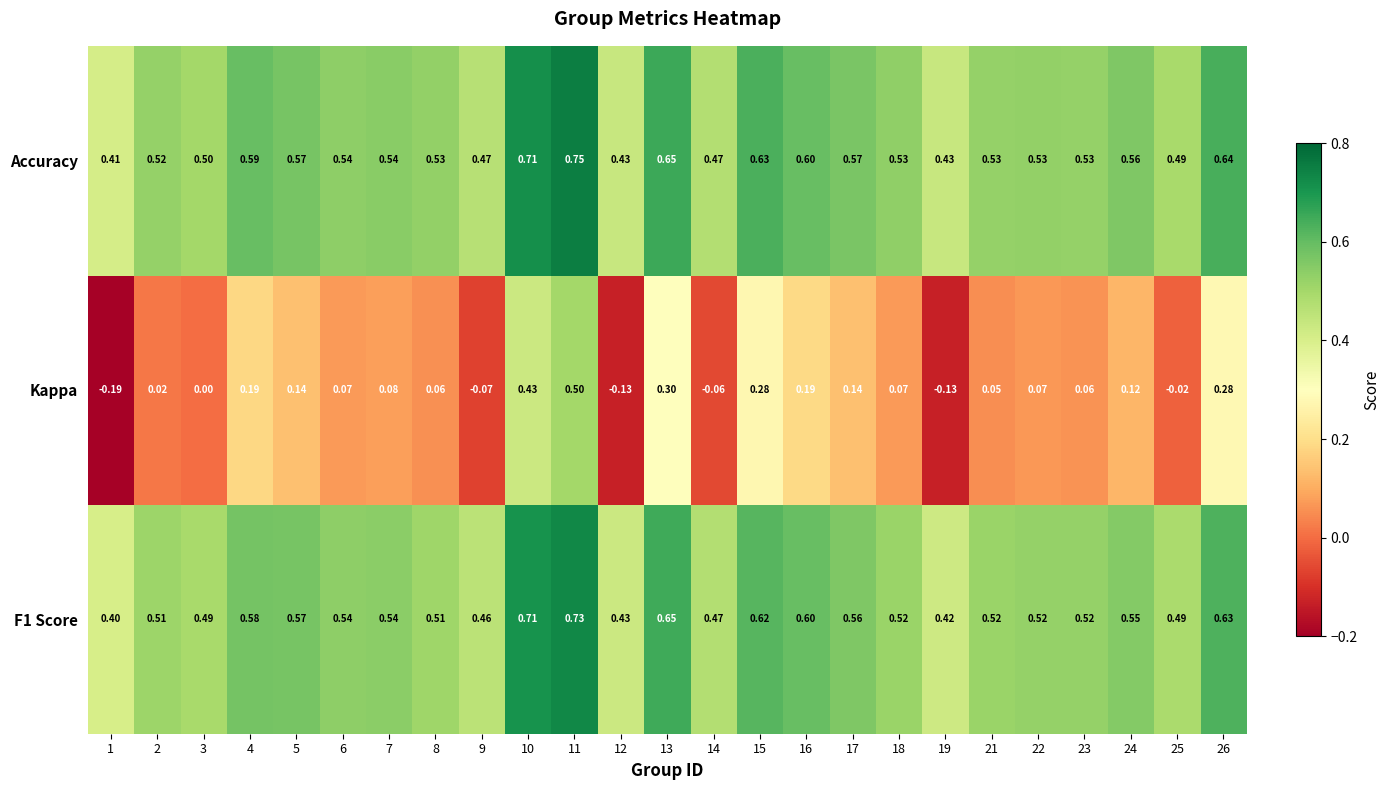

Which series has the widest spread of values?

Kappa